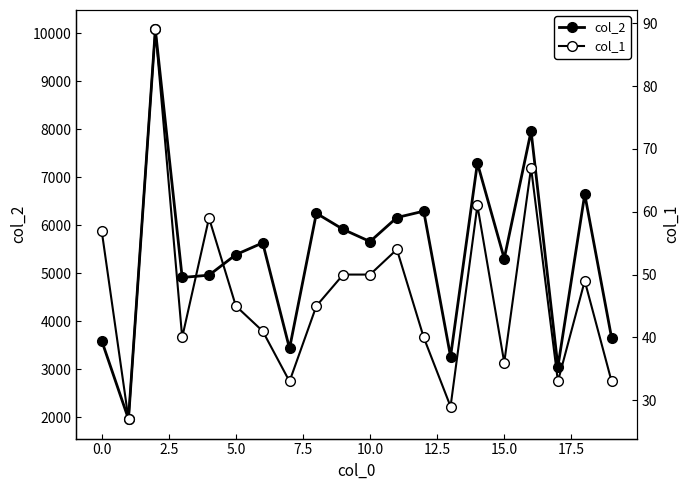

True or false: col_2 and col_1 cross at least once.

False